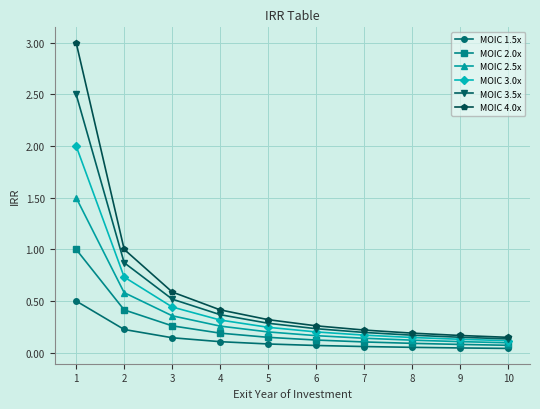

The MOIC 3.5x series shows 0.9 at 2. True or false?

True